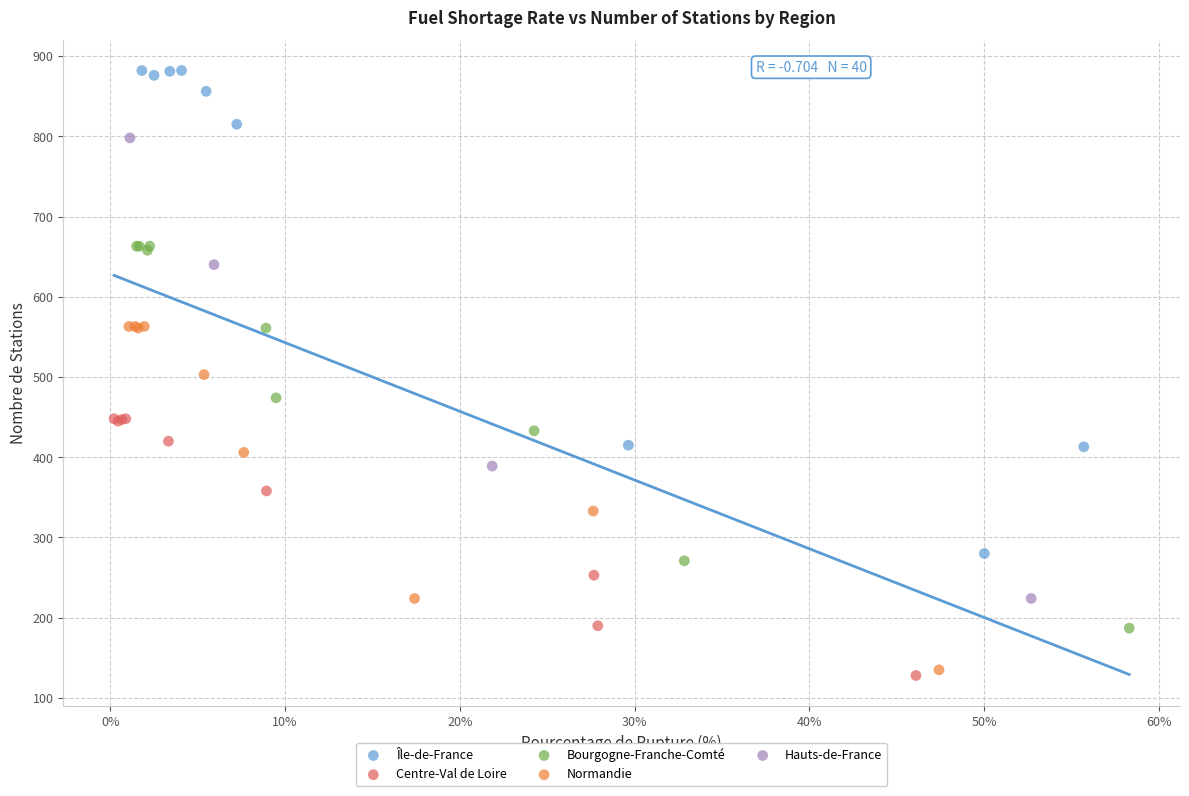

What are all the series names shown in the legend?

Île-de-France, Centre-Val de Loire, Bourgogne-Franche-Comté, Normandie, Hauts-de-France